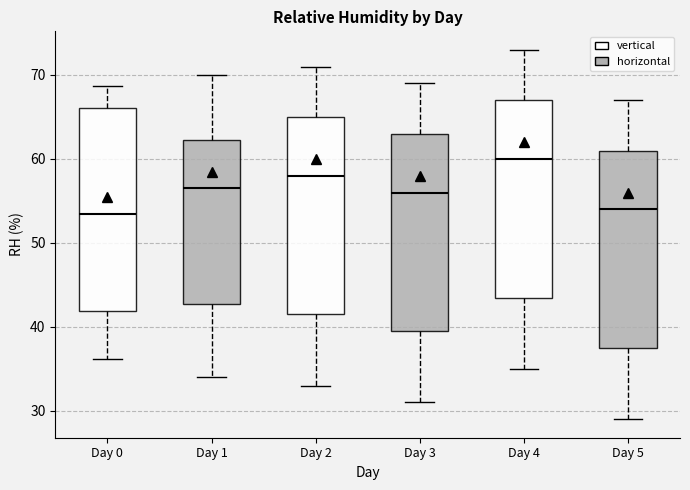

Reading left to right, read every box against the y-axis: the position of its median line, the range the box covers, and the ends of its whiskers. The values are not printed on the chart, so give them approximately, as read against the axis.

Day 0: median 53, box 42 to 66, whiskers 36 to 69
Day 1: median 57, box 43 to 62, whiskers 34 to 70
Day 2: median 58, box 42 to 65, whiskers 33 to 71
Day 3: median 56, box 40 to 63, whiskers 31 to 69
Day 4: median 60, box 44 to 67, whiskers 35 to 73
Day 5: median 54, box 38 to 61, whiskers 29 to 67